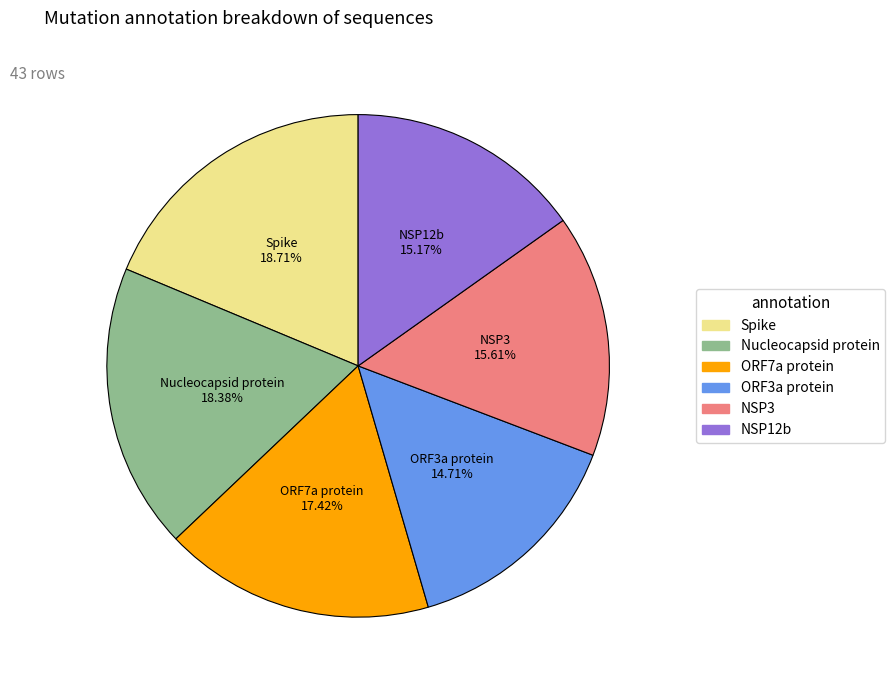

Is the sum of ORF7a protein and Nucleocapsid protein greater than half?

No